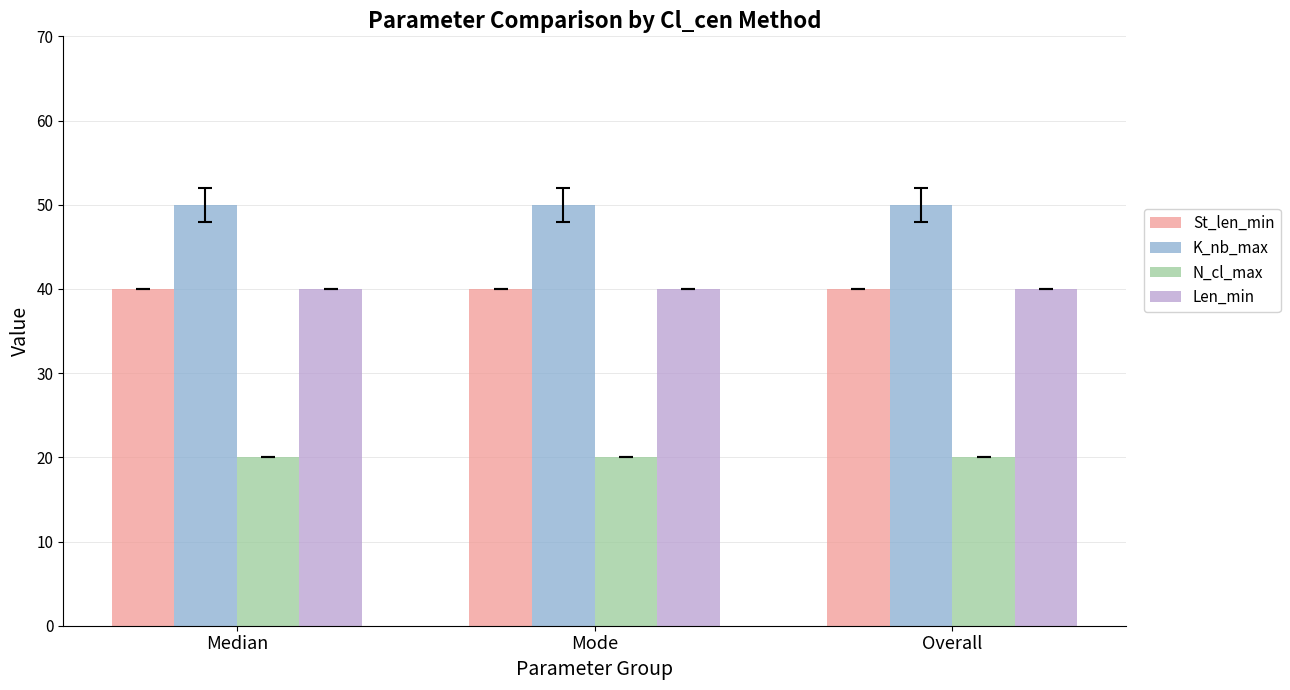

What is the difference between the highest and lowest values at Mode?

30